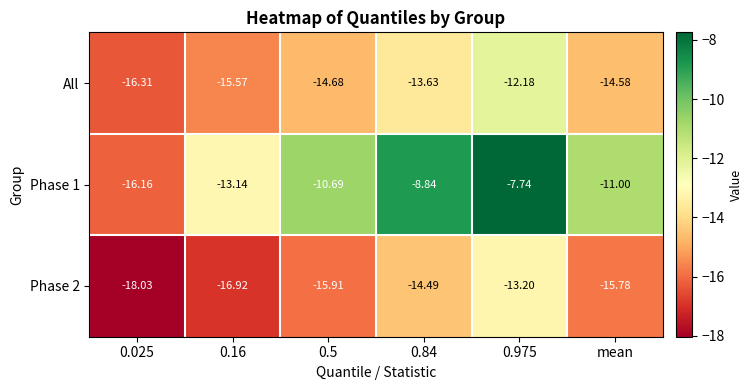

At which category is the sum across all series the highest?

0.975